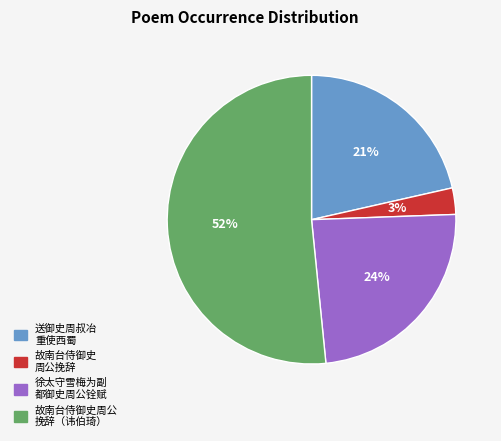

Is there a majority slice in this chart?

Yes